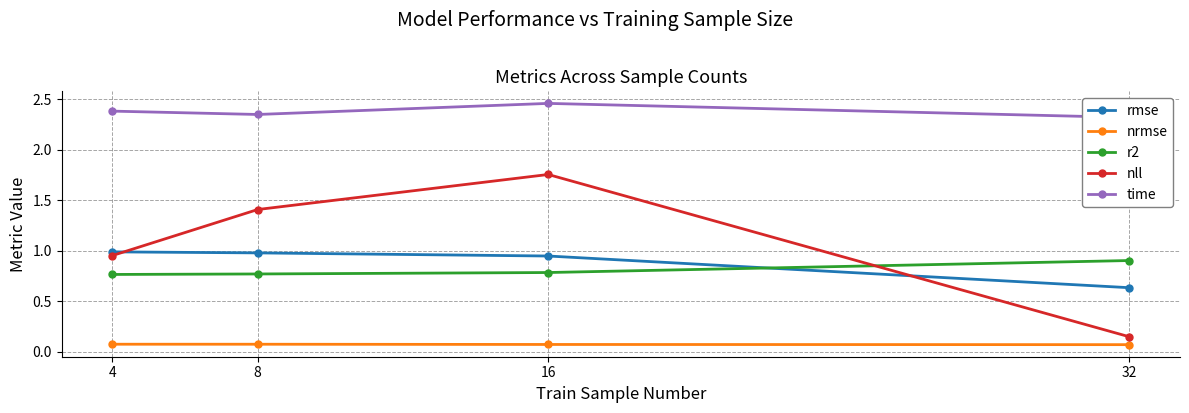

What is the sum of all nrmse values?

0.3